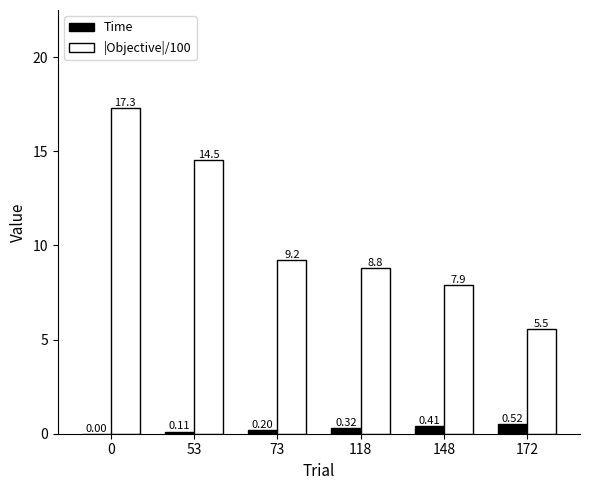

Which series has the largest range (max minus min)?

|Objective|/100